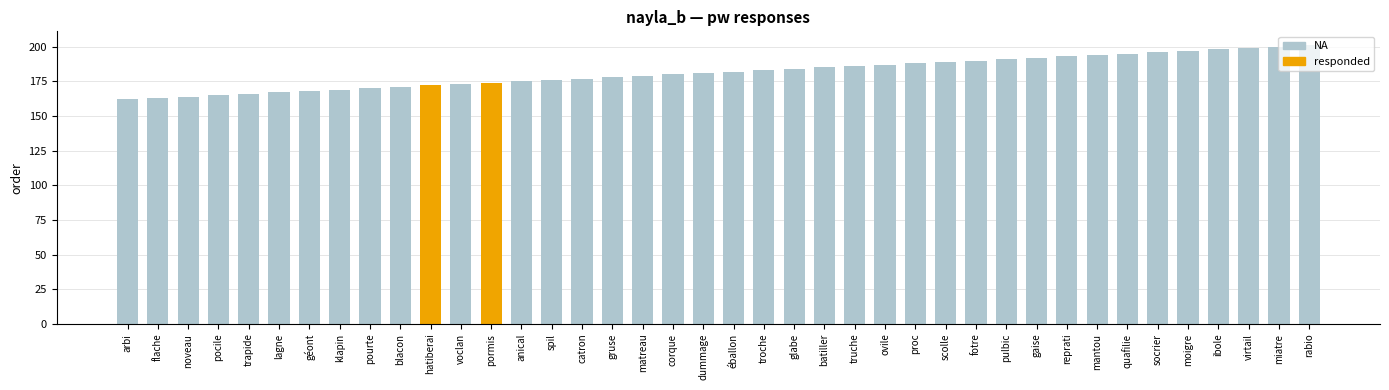

What is the label of the 13th bar from the left?

spil